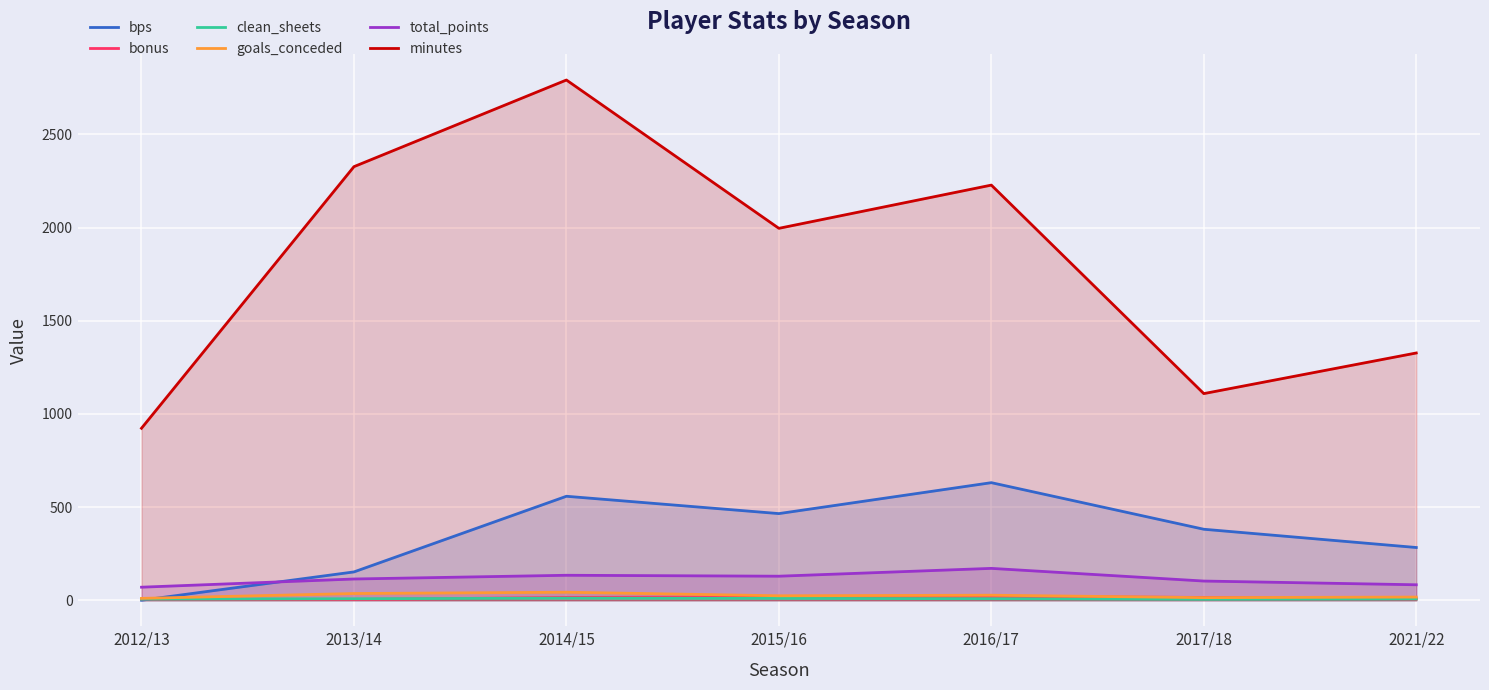

Reading left to right, list all the values displayed in this chart.

bps: 0	152	558	465	631	381	283
bonus: 6	4	15	18	21	15	7
clean_sheets: 6	8	11	10	8	5	7
goals_conceded: 10	36	43	24	27	14	17
total_points: 70	114	134	129	171	103	83
minutes: 923	2327	2792	1996	2228	1109	1327